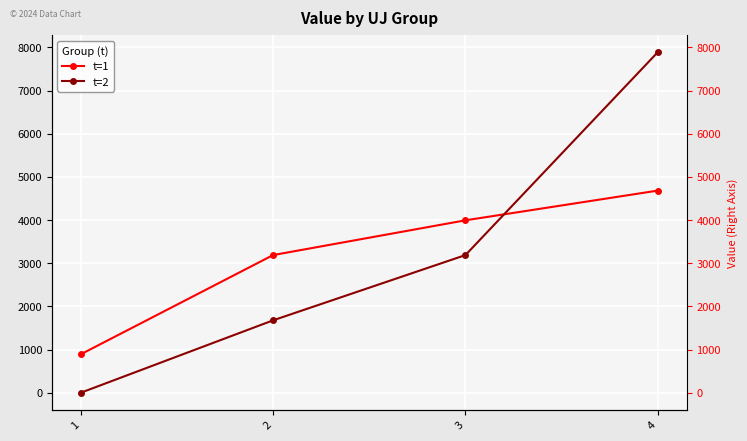

Which series has the largest total across all categories?

t=1